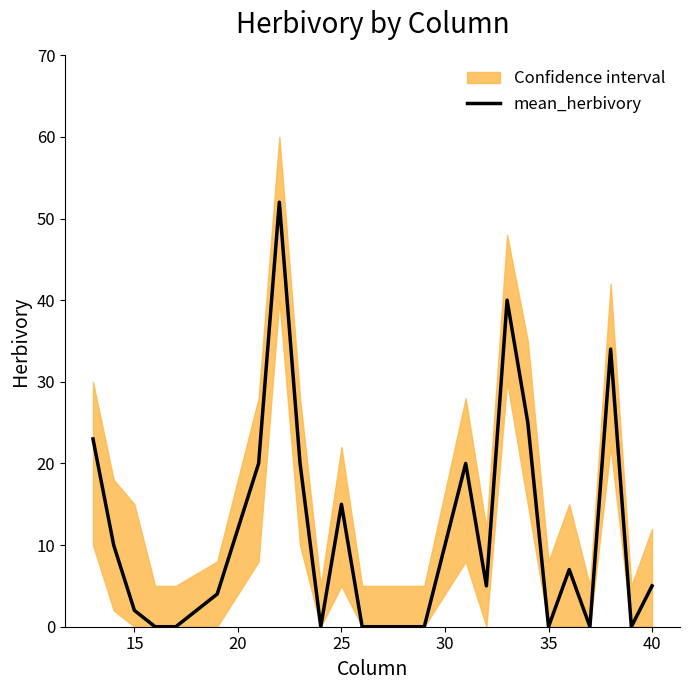

How many interior local peaks (higher than both neighbors) does the data have?

6